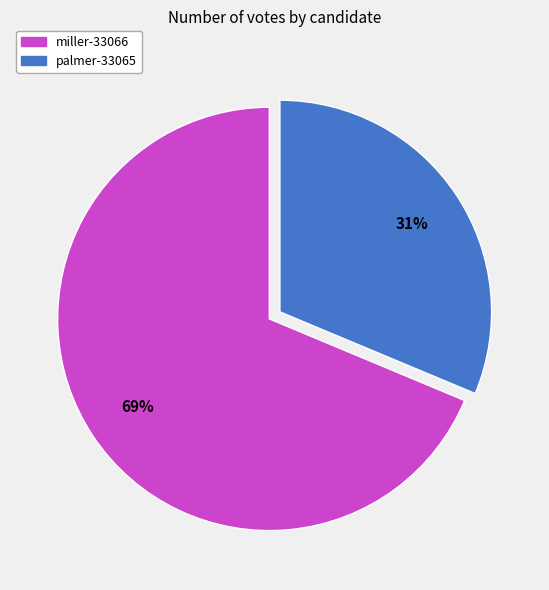

What is the smallest slice in the pie chart?

palmer-33065